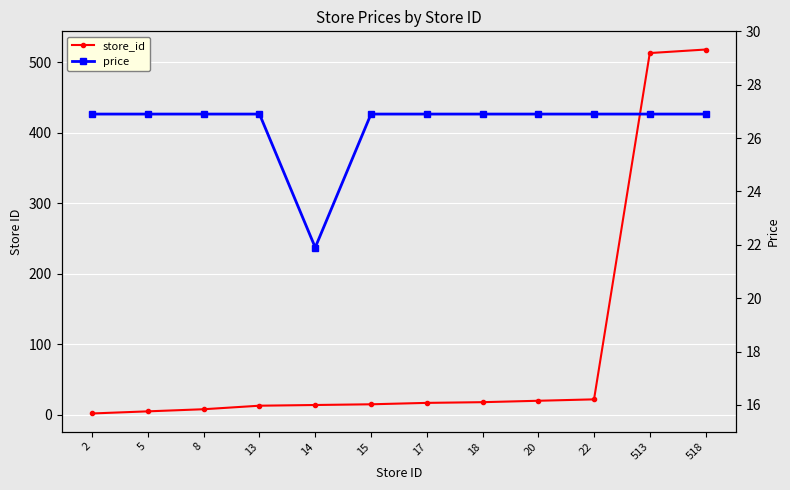

How many lines are shown in the chart?

2